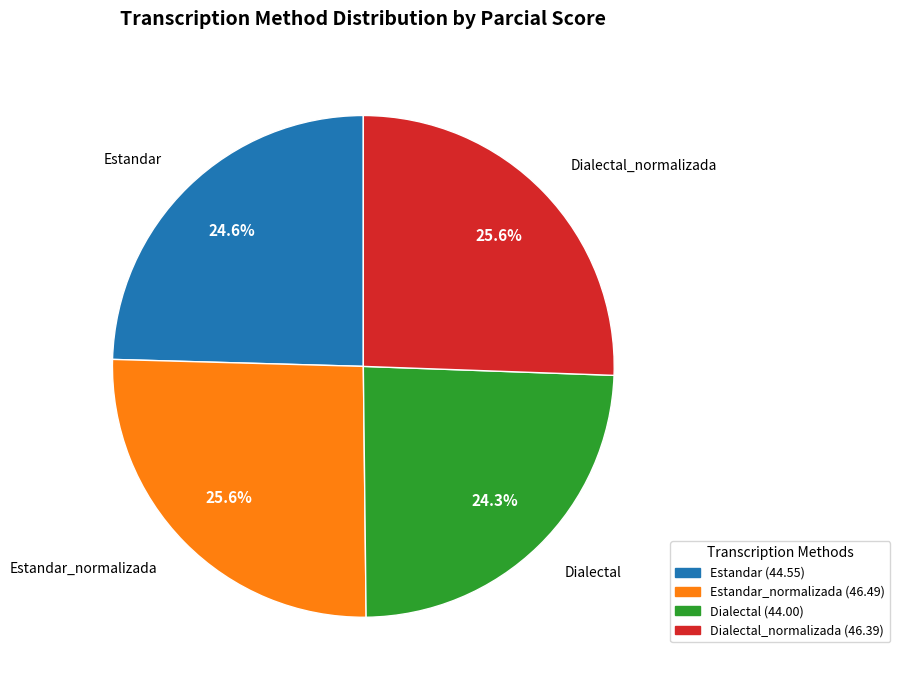

To the nearest percent, what portion does Estandar represent?

25%